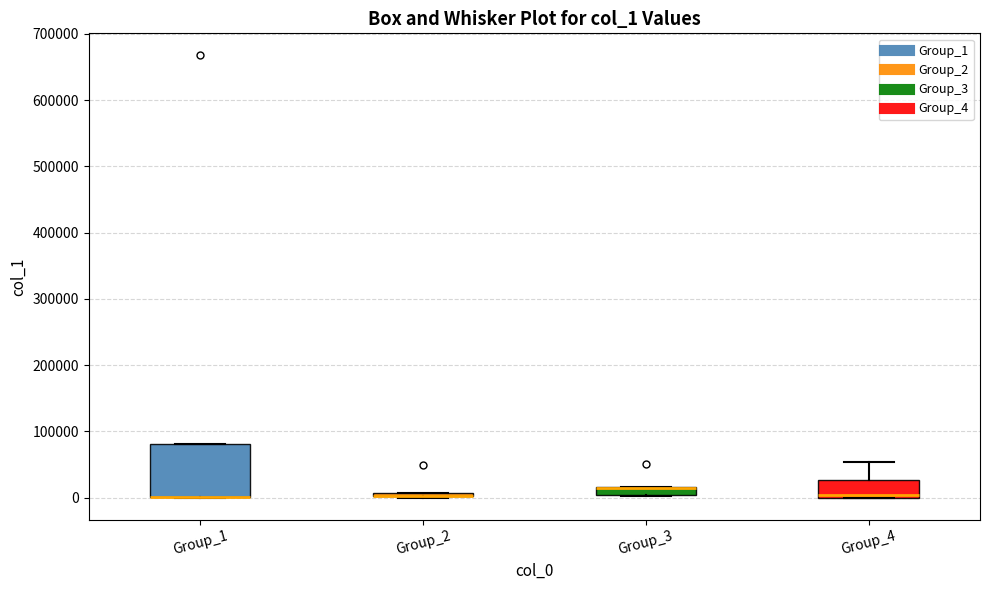

Which box is the tallest, from its lower edge to its upper edge?

Group_1